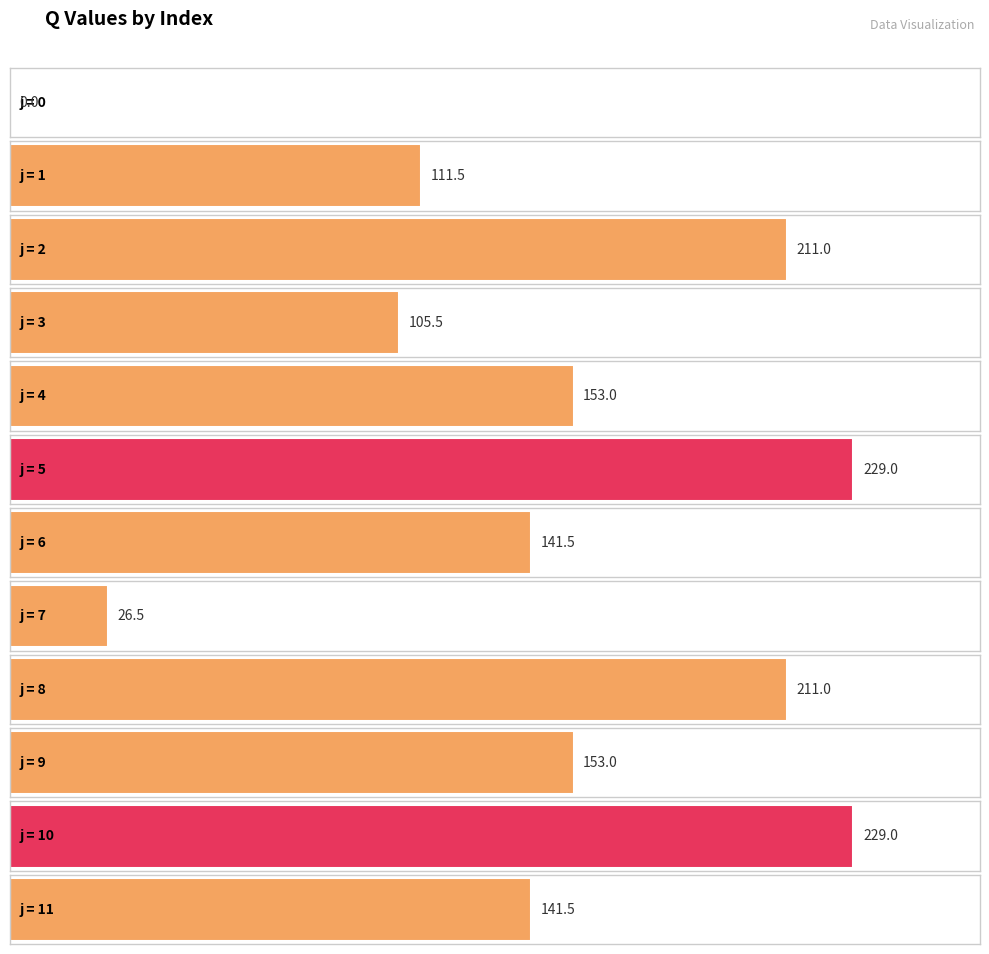

The value at 1 is 111.5. True or false?

True